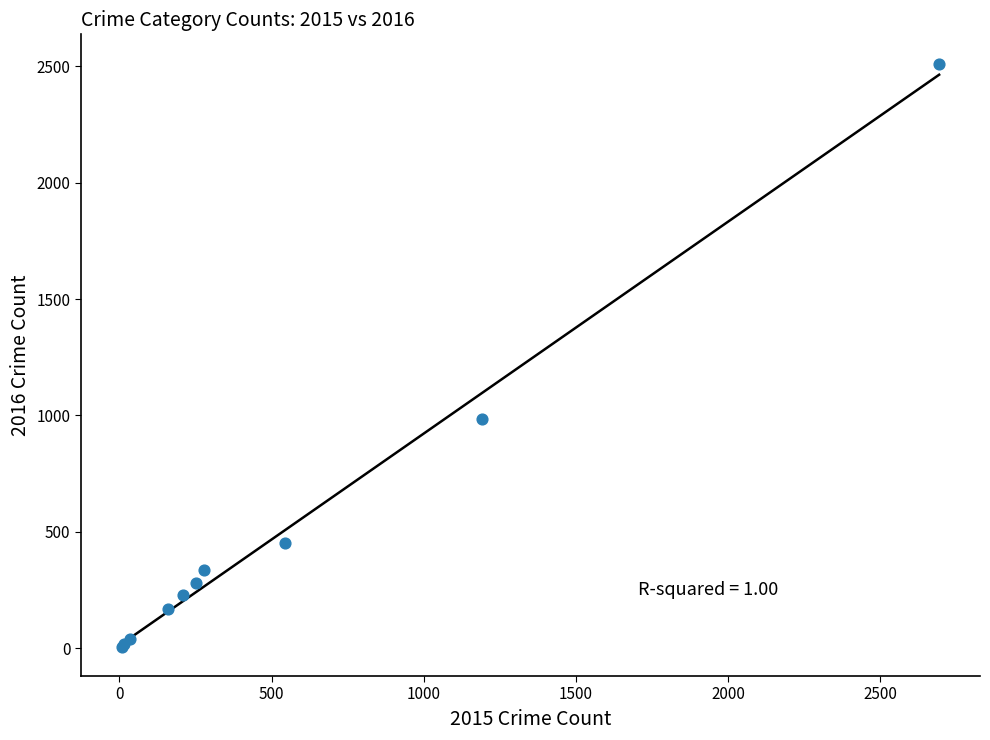

What Y value in the scatter plot is closest to 1259?

984